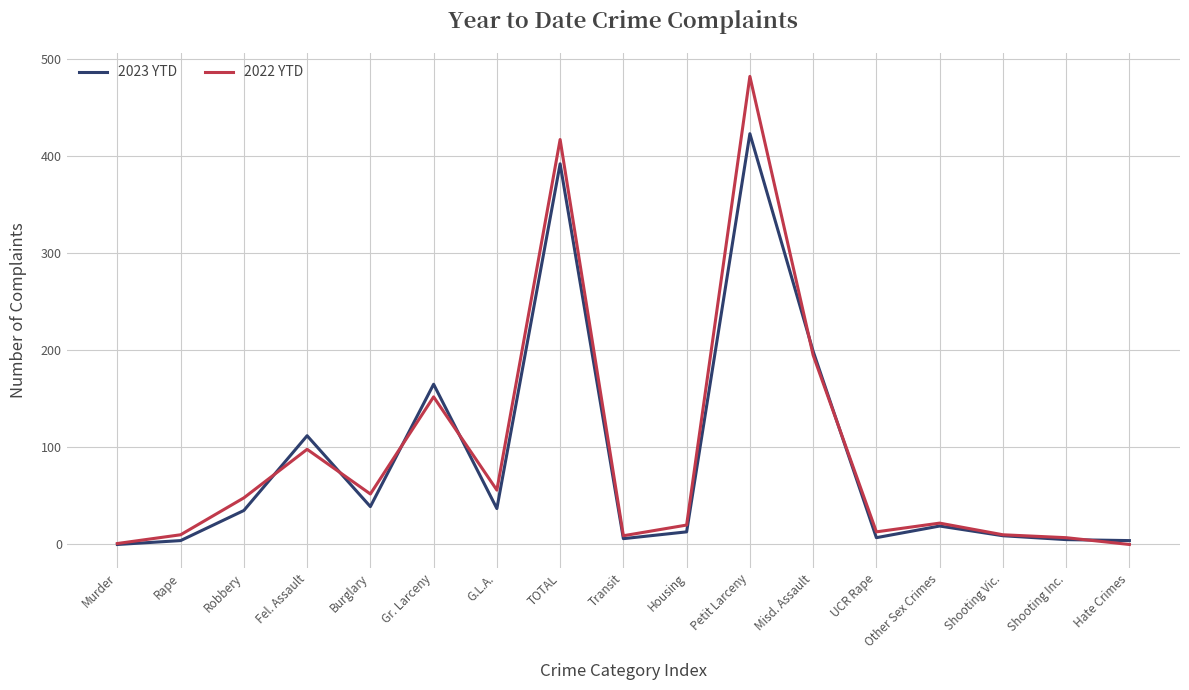

Between G.L.A. and Shooting Inc., which series saw the biggest shift?

2022 YTD